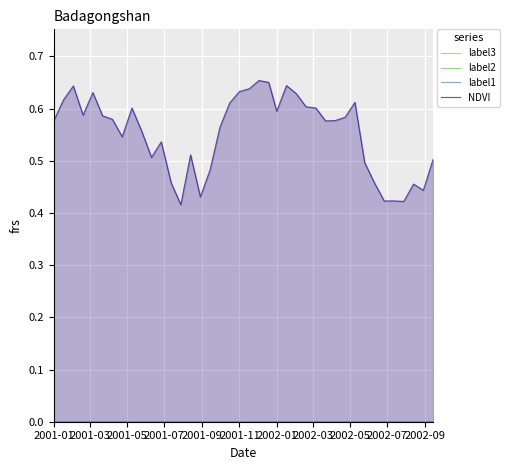

What is the greatest value displayed?

0.7